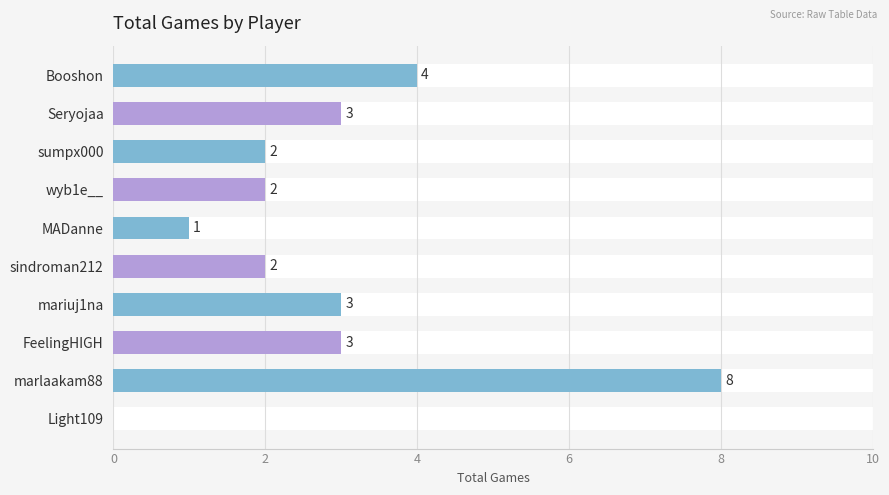

How many bars are there in total?

10